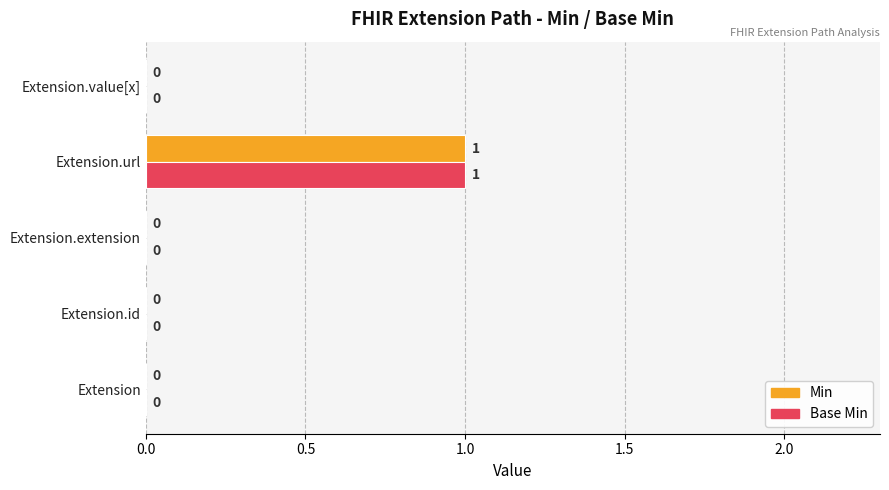

The Base Min series shows 0 at Extension.extension. True or false?

True